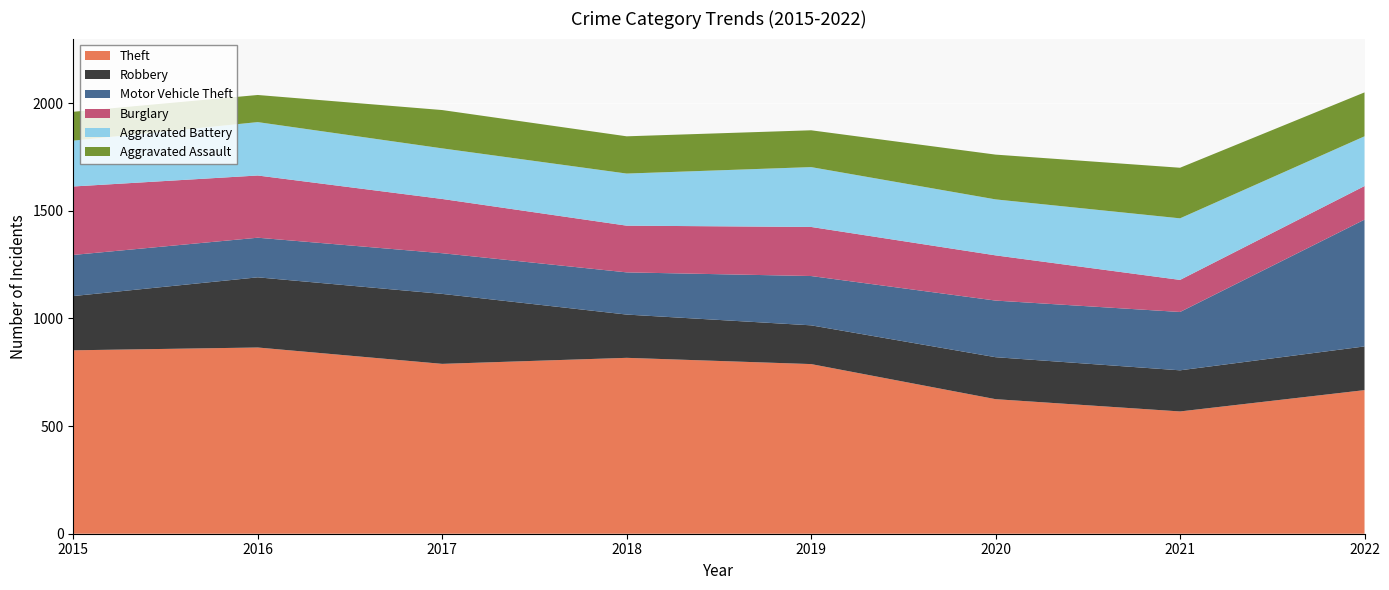

Reading left to right, extract all data points from this chart.

Theft: 2015=852	2016=865	2017=789	2018=817	2019=788	2020=625	2021=568	2022=667
Robbery: 2015=252	2016=326	2017=325	2018=201	2019=180	2020=195	2021=191	2022=203
Motor Vehicle Theft: 2015=191	2016=184	2017=189	2018=196	2019=229	2020=263	2021=271	2022=589
Burglary: 2015=318	2016=289	2017=252	2018=217	2019=228	2020=210	2021=149	2022=156
Aggravated Battery: 2015=213	2016=248	2017=235	2018=242	2019=278	2020=260	2021=286	2022=231
Aggravated Assault: 2015=134	2016=126	2017=178	2018=173	2019=171	2020=208	2021=235	2022=204